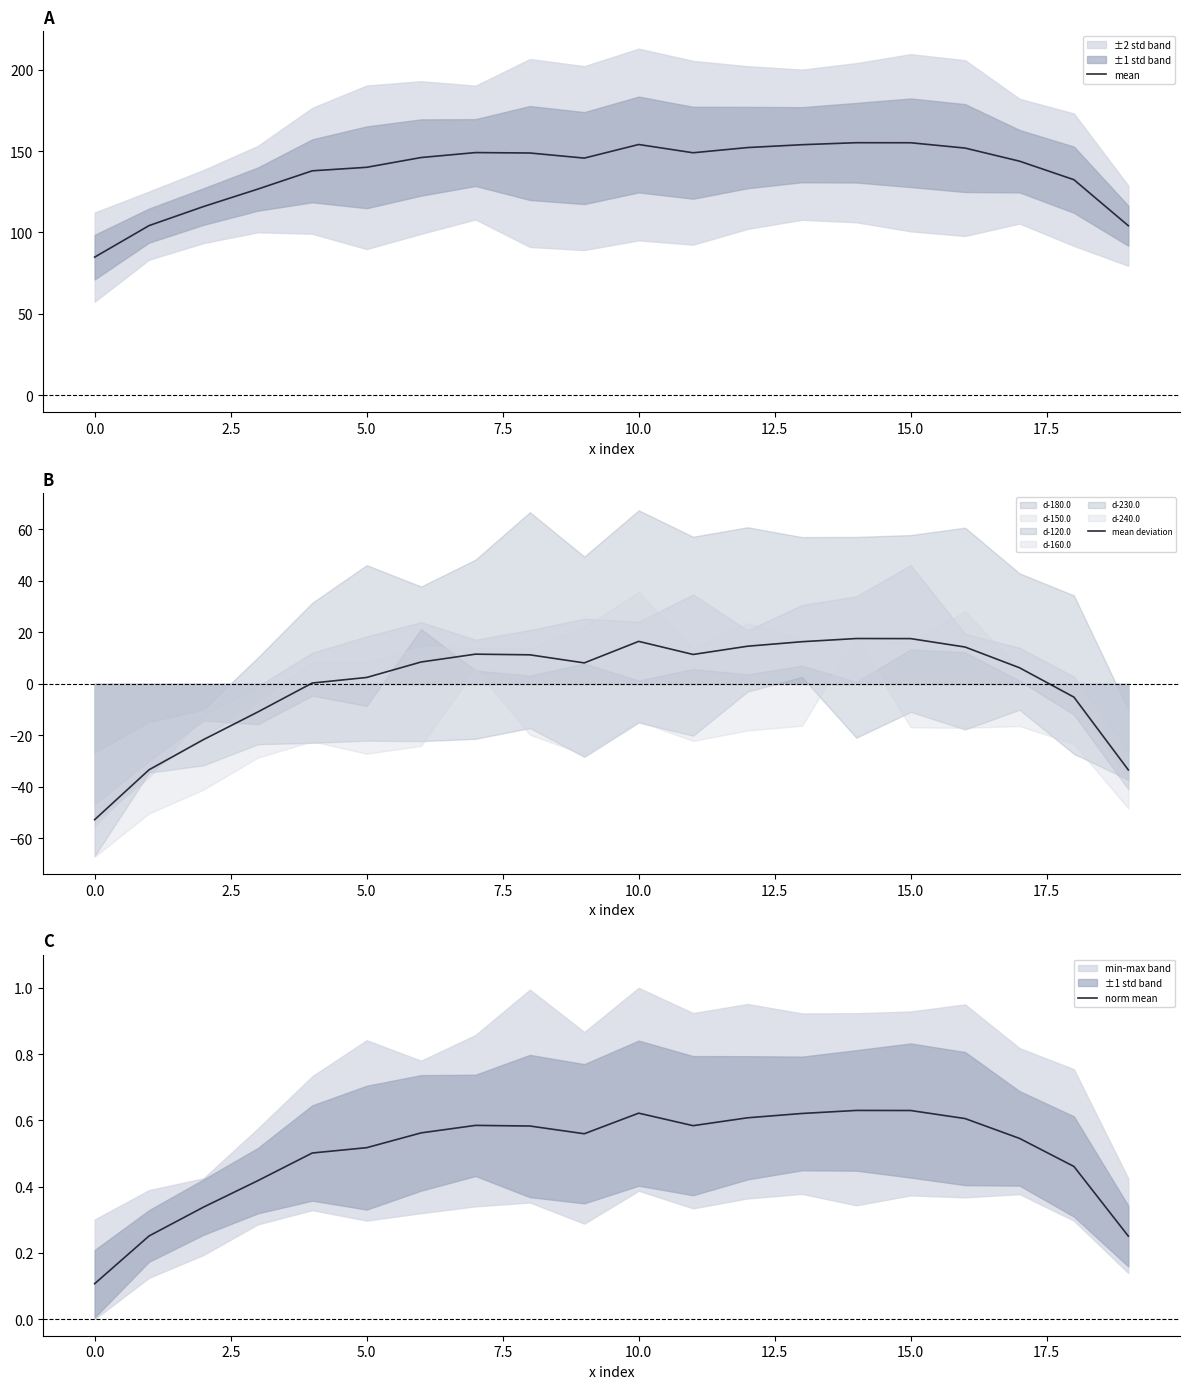

True or false: mean deviation has a value of 17.6 at 15.0.

True